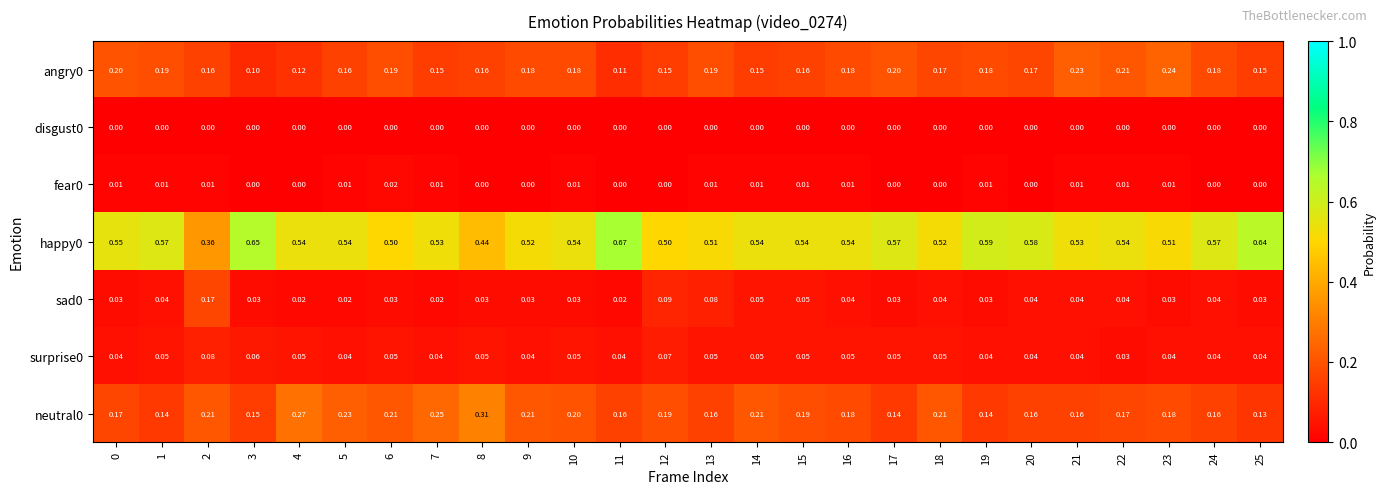

What is the spread (max minus min) of values at 4?

0.5